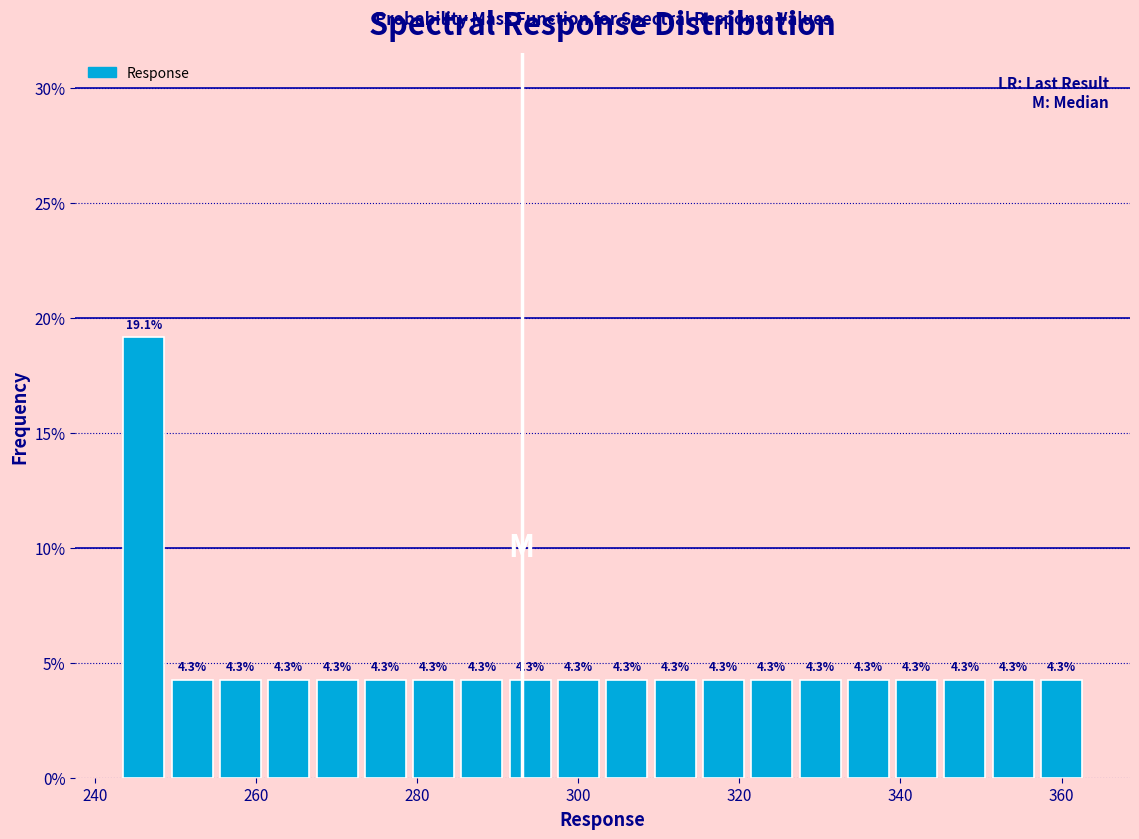

Around what value on the x-axis is the tallest bar? Give the approximate position of its centre, as read against the axis.

246